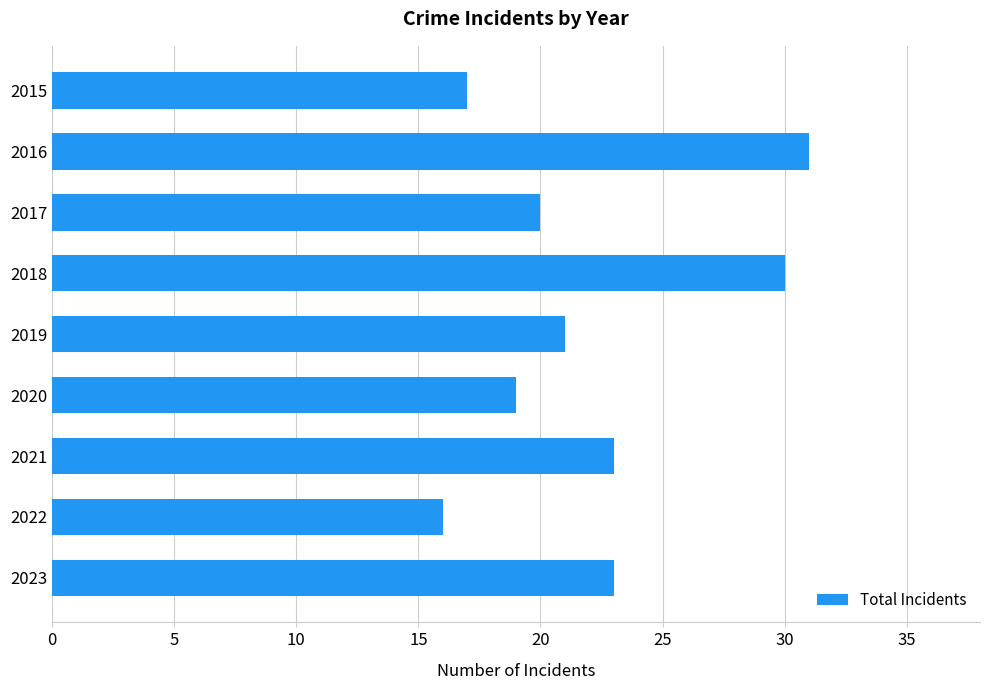

What is the value of the 9th bar from the top?

23